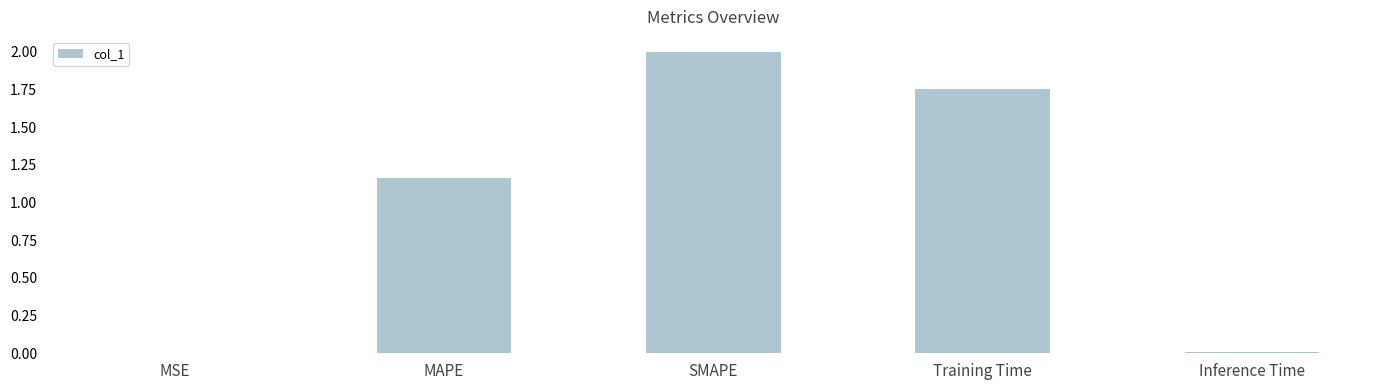

What is the difference between the values at Training Time and SMAPE?

0.2